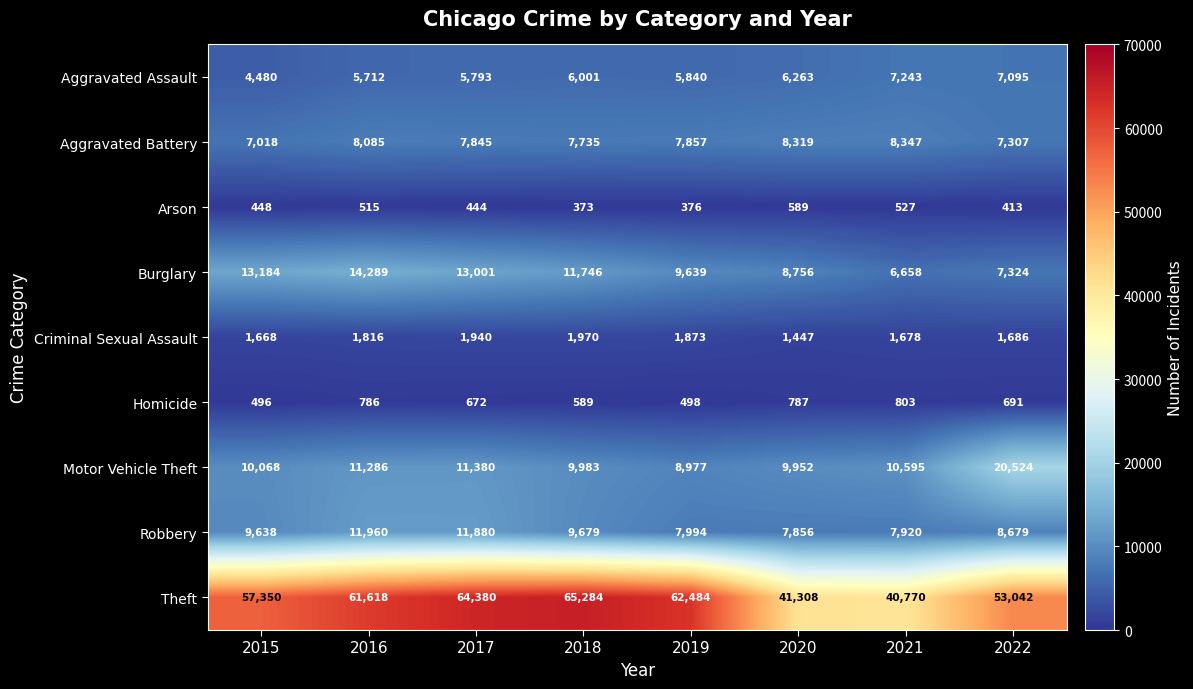

What is the total value across all series at 2018?

113360